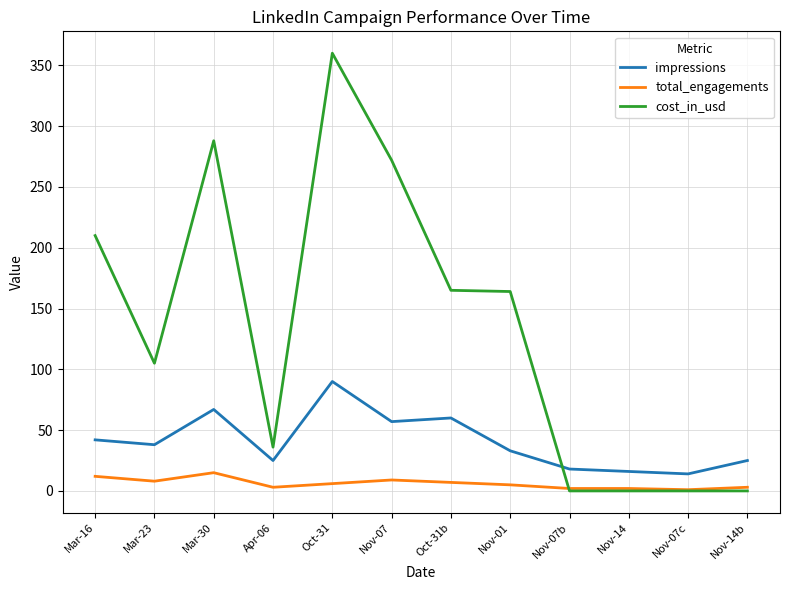

What value does the impressions series have at Mar-23, to the nearest 10?

40